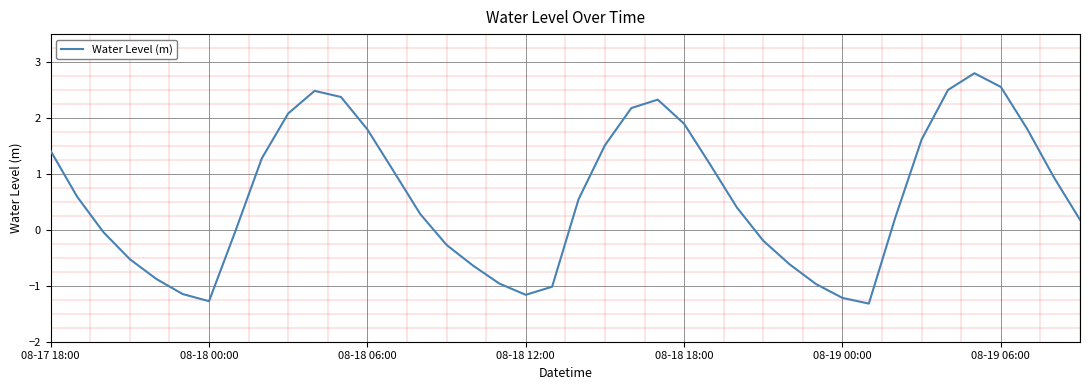

What is the minimum value shown in the chart?

-1.3